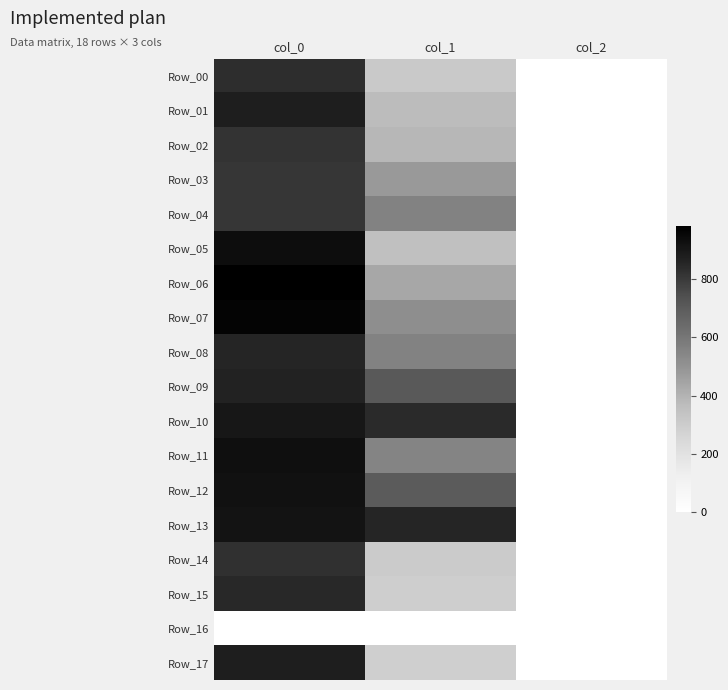

How many series are shown in this chart?

18